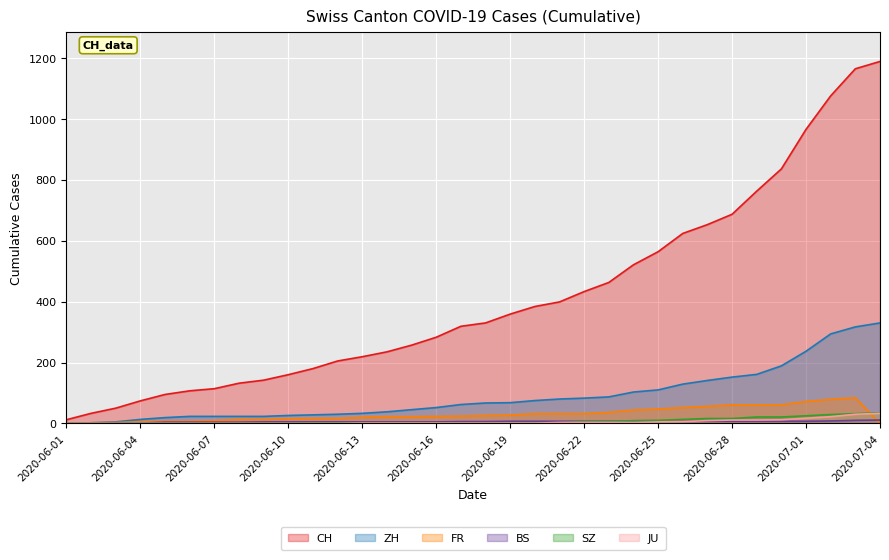

How many times do SZ and JU cross each other?

2